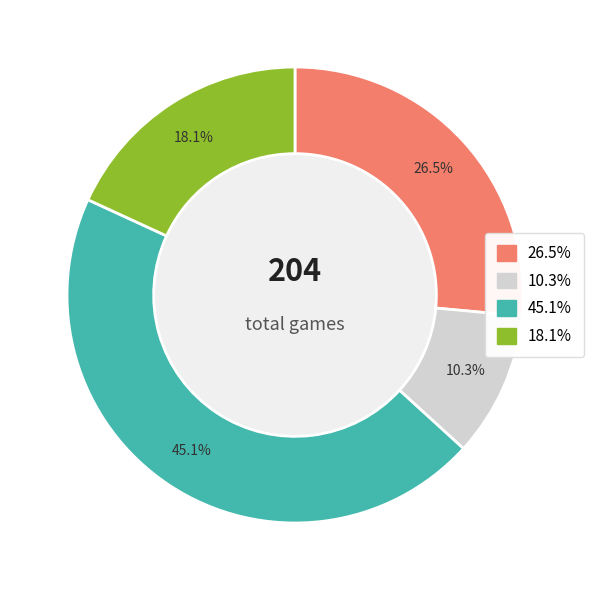

Is there any slice that represents more than half of the pie?

No